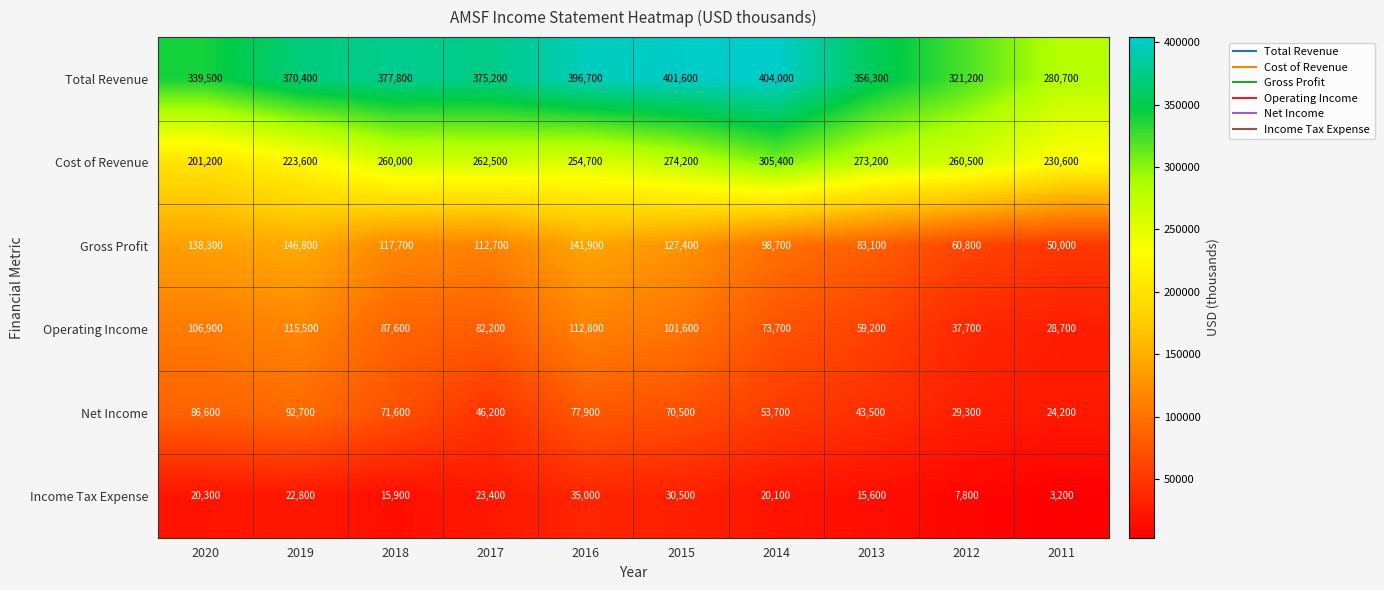

Is it true that Operating Income equals 115500 at 2019?

True